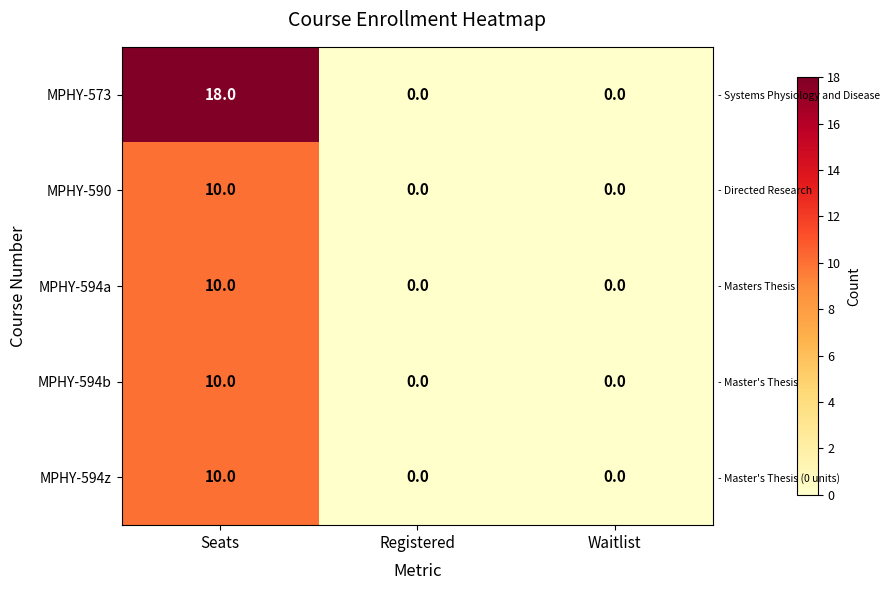

What is the greatest value displayed?

18